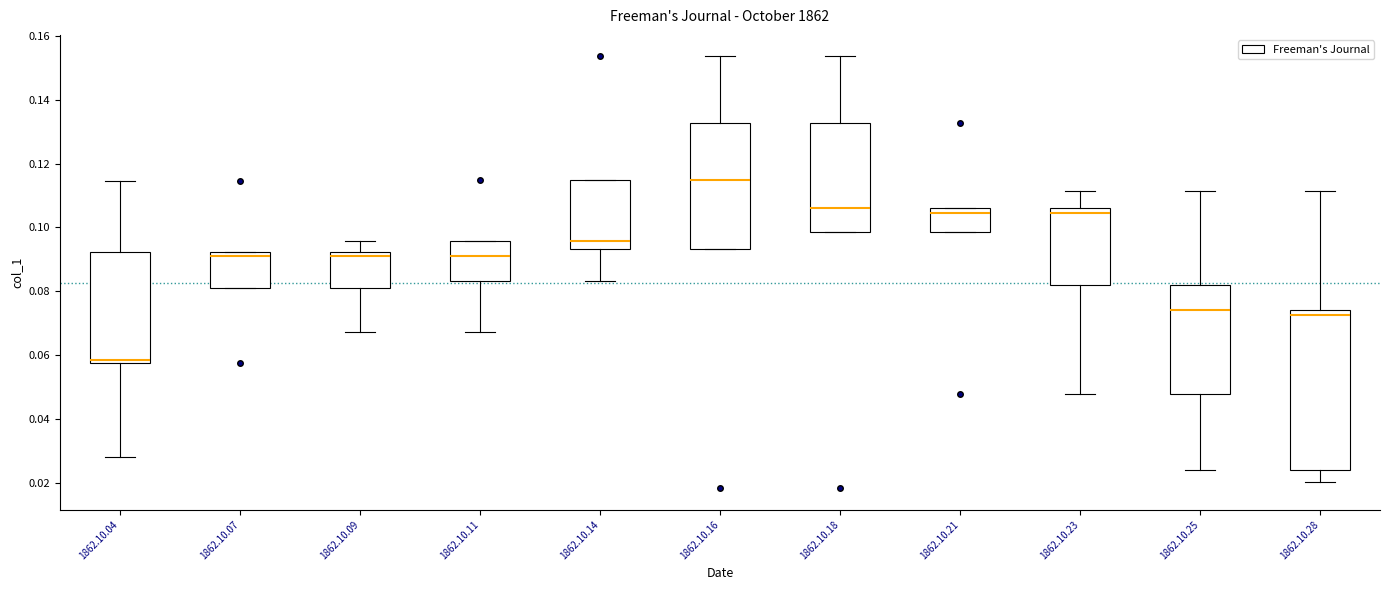

Comparing the boxes themselves (not the whiskers), which one is the tallest?

1862.10.28